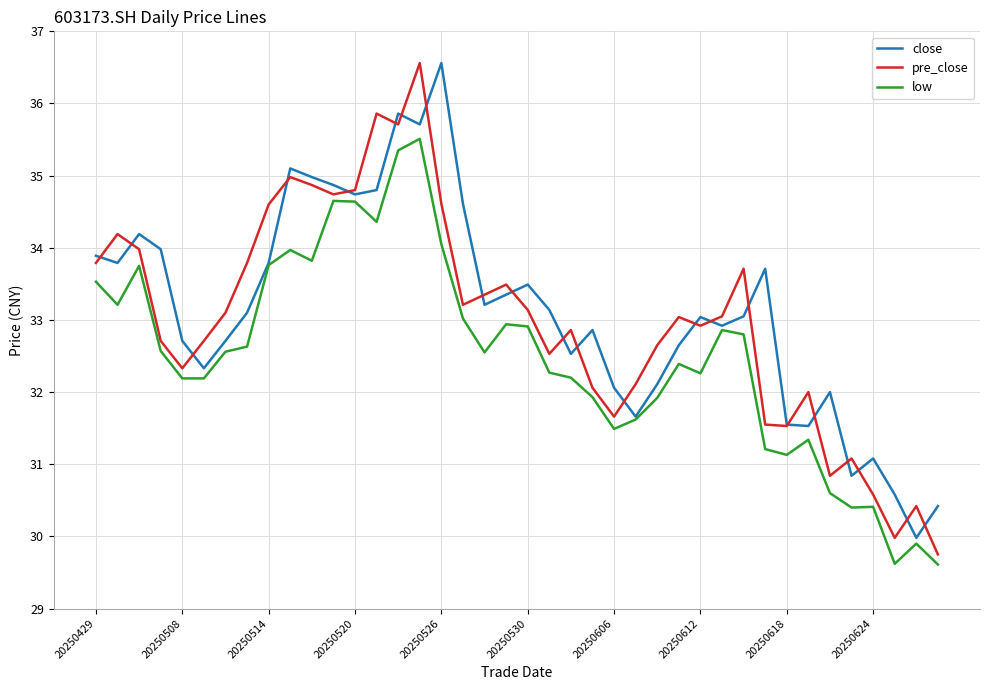

What is the minimum value for low?

29.6